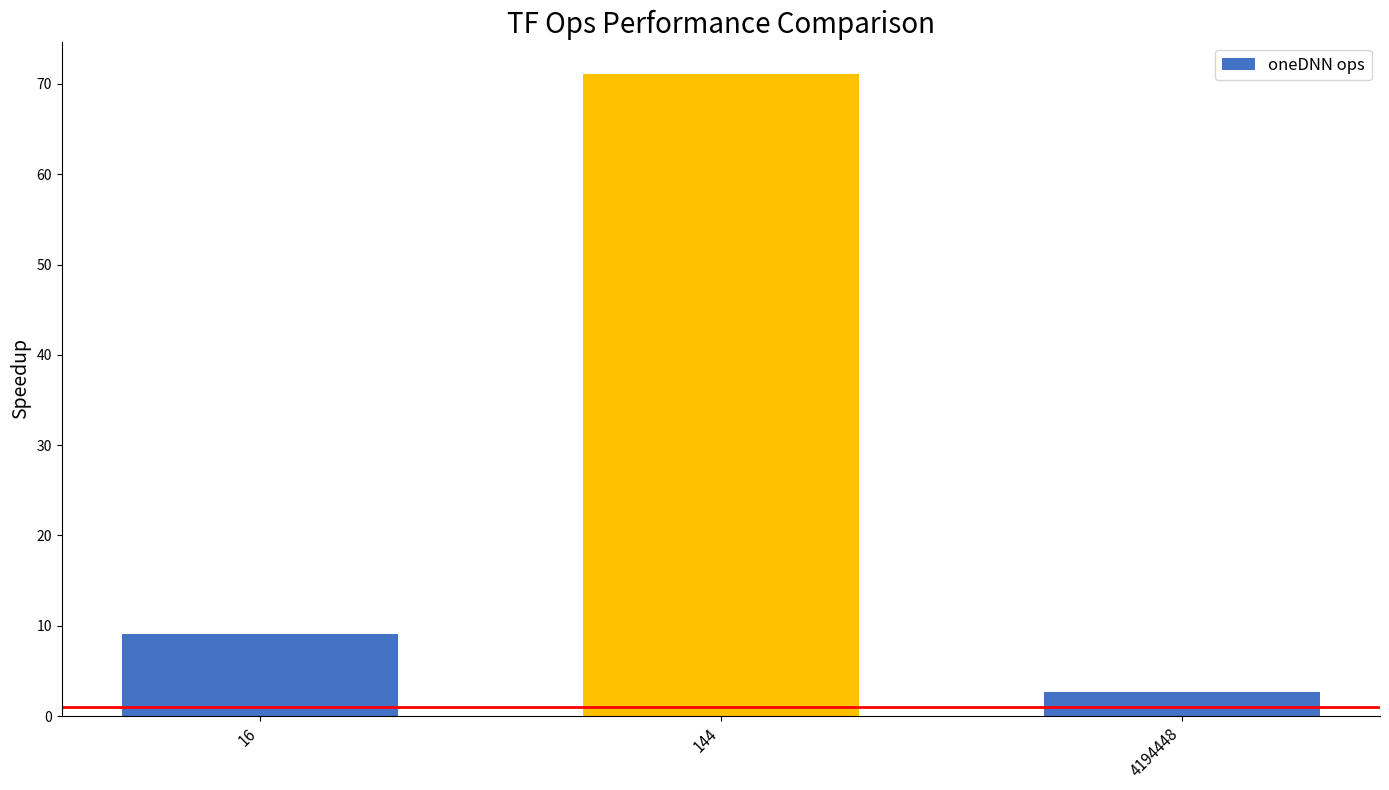

What is the maximum value shown in the chart?

71.1